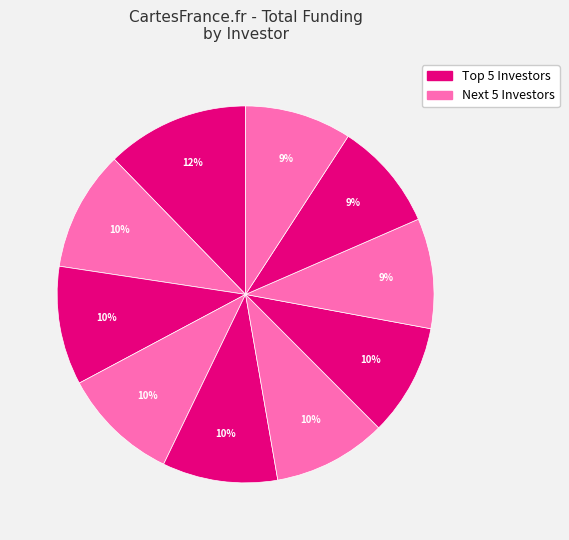

Count the number of slices in the pie.

10